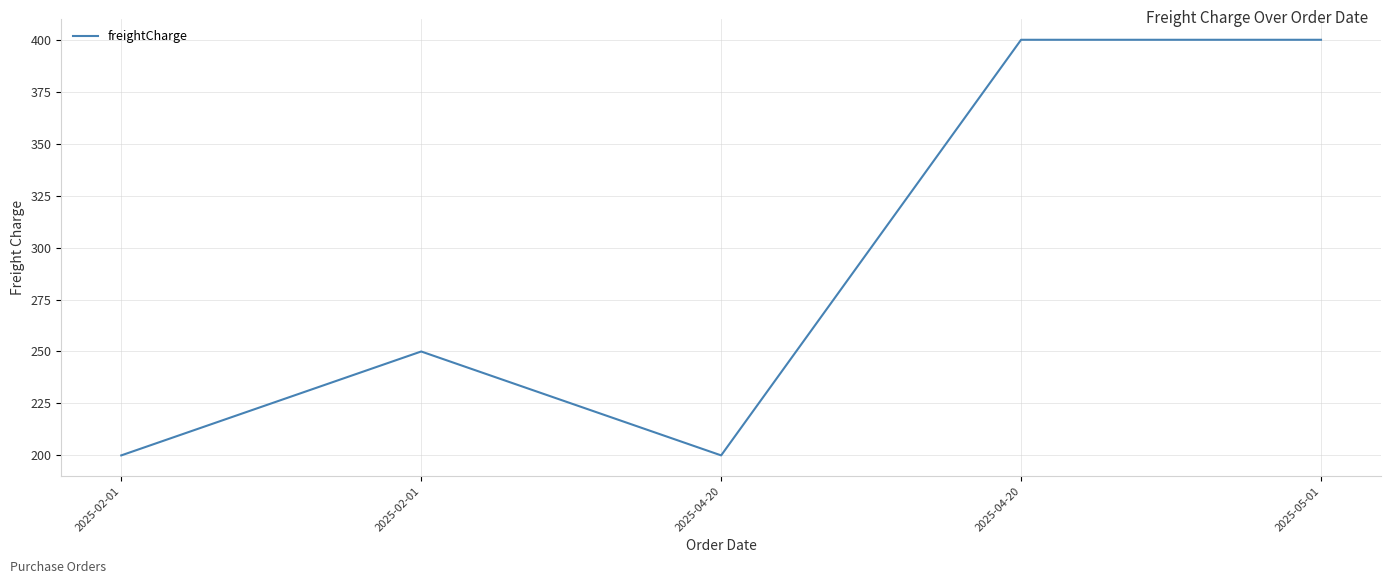

How many lines are shown in the chart?

1